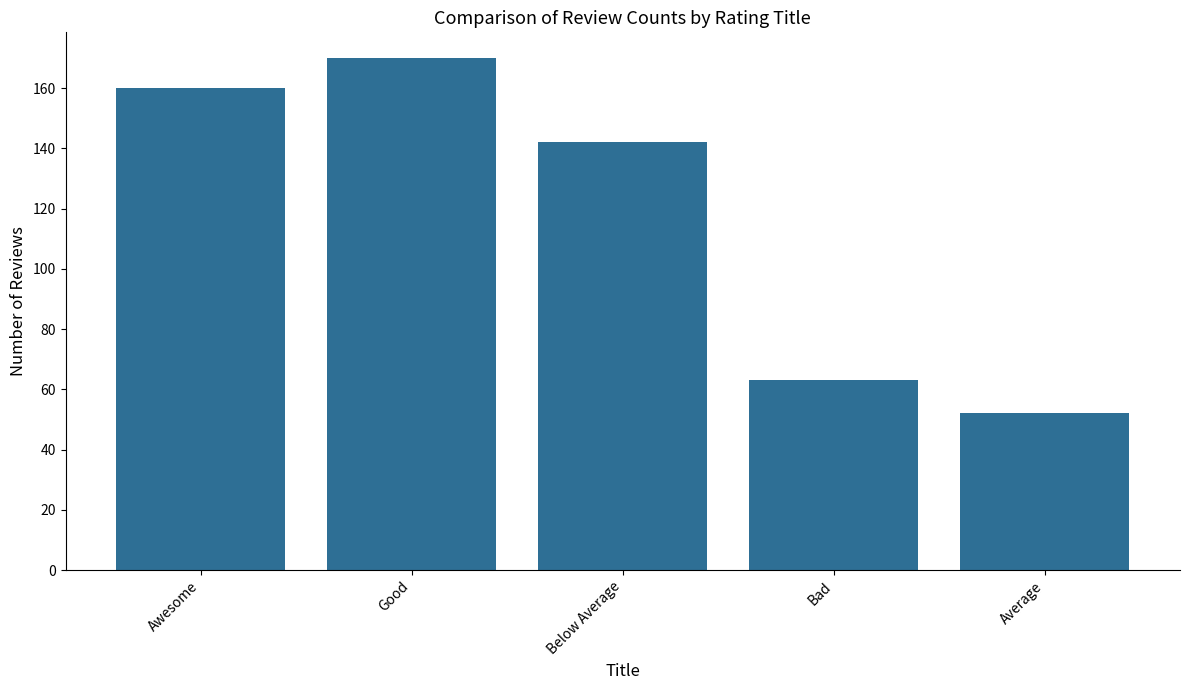

The chart shows a value of 63 at Bad. True or false?

True